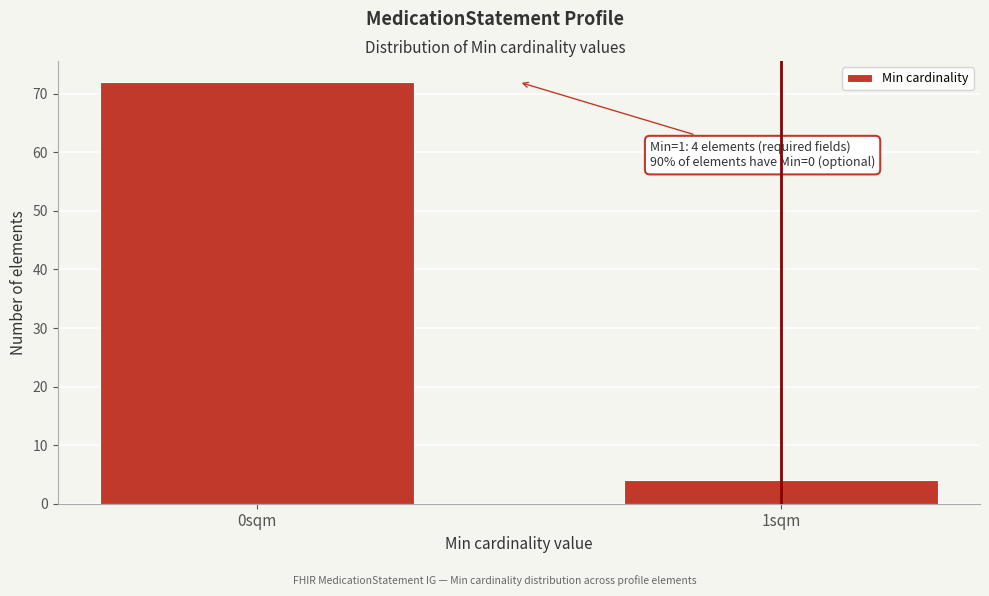

Reading left to right, list all the values displayed in this chart.

72	4